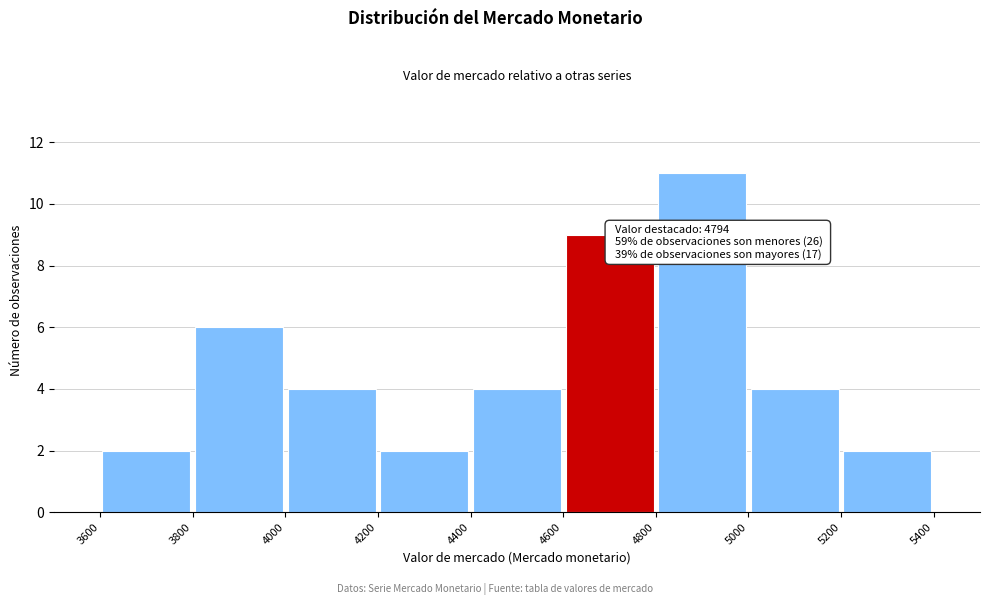

Over which range of the x-axis is the bar tallest?

4800 to 5000